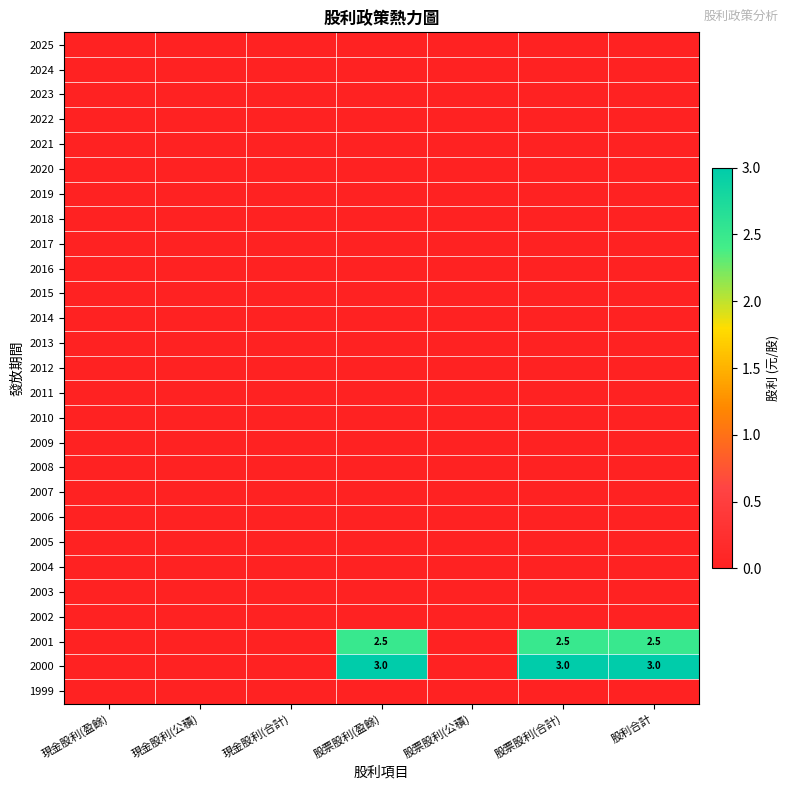

At how many categories does at least one series exceed 2?

3